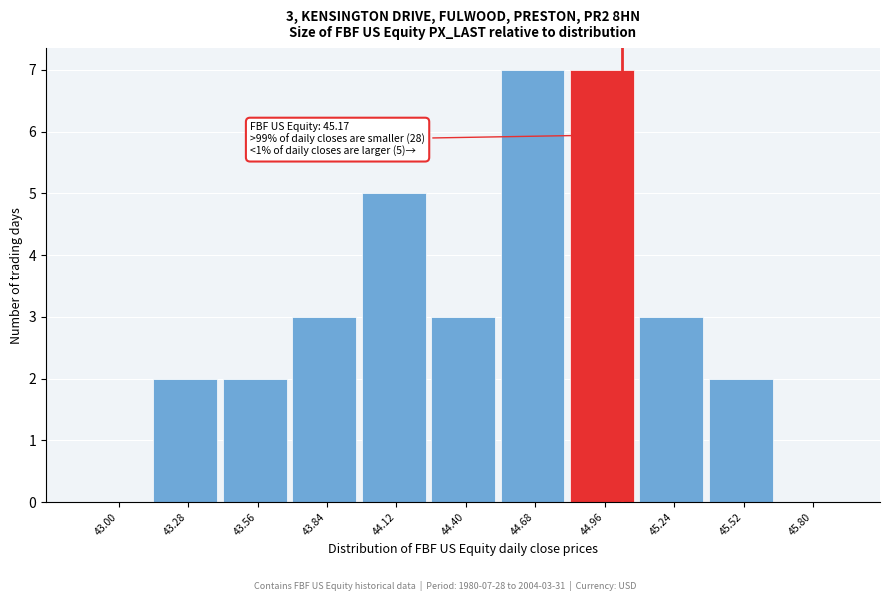

Reading left to right, transcribe all the data shown in this chart.

43.00=0	43.28=2	43.56=2	43.84=3	44.12=5	44.40=3	44.68=7	44.96=7	45.24=3	45.52=2	45.80=0